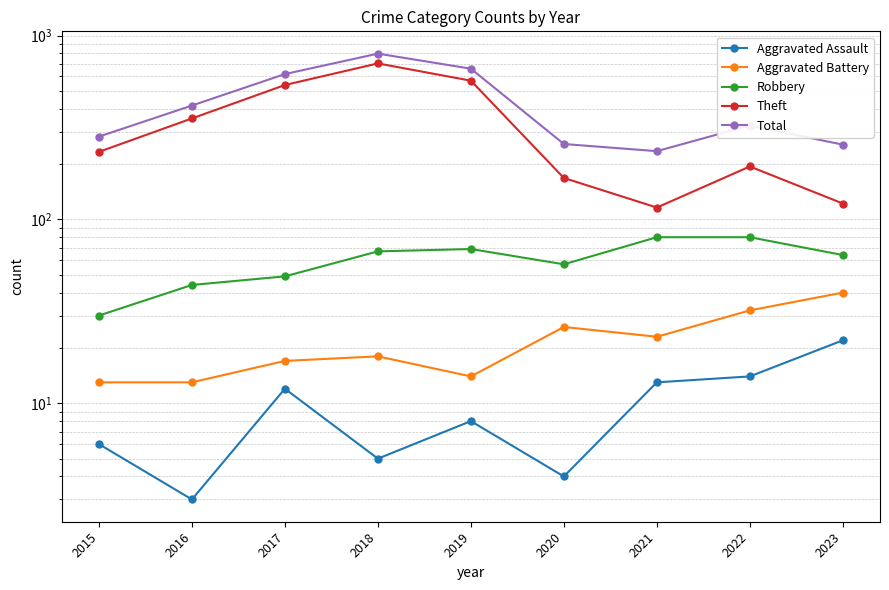

Is it true that Theft equals 705 at 2018?

True